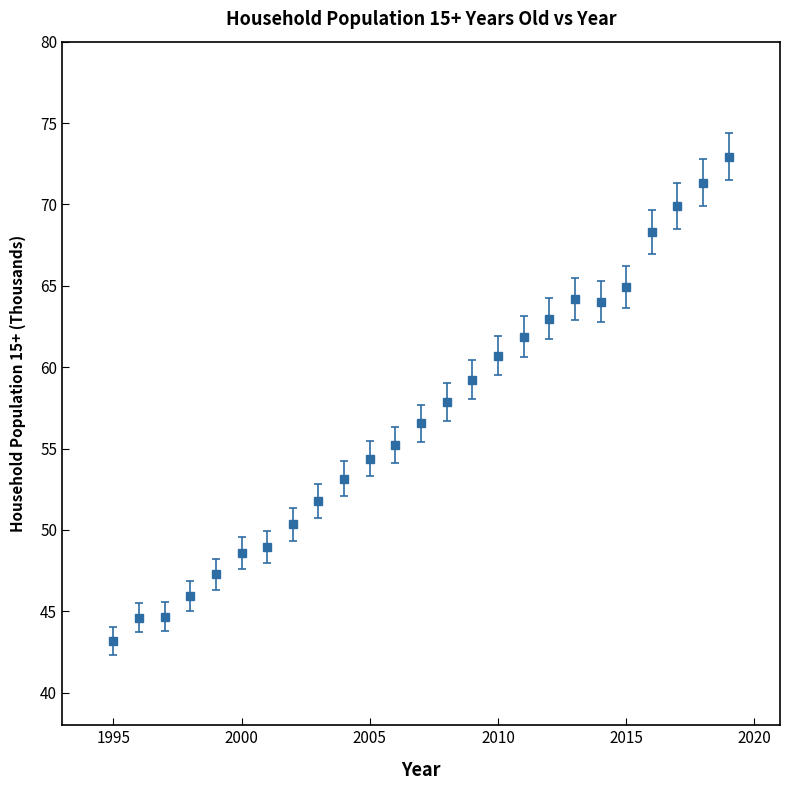

What is the difference between the maximum and second lowest values?

28.3